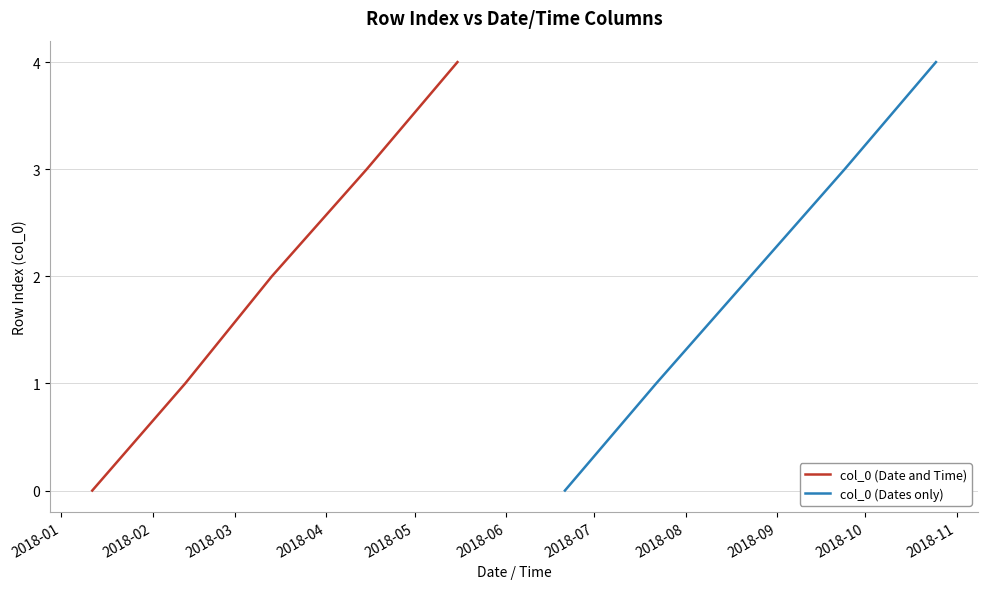

True or false: col_0 (Dates only) and col_0 (Date and Time) cross at least once.

False